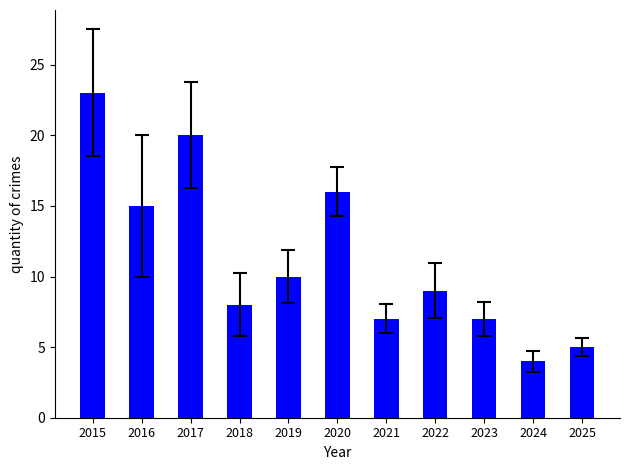

What is the minimum value shown in the chart?

4